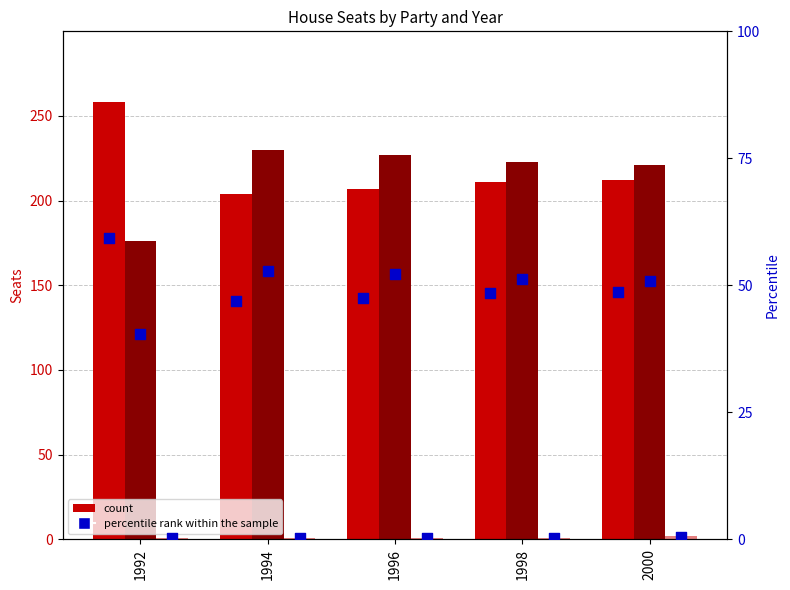

Which series contains the highest Y value?

Dem